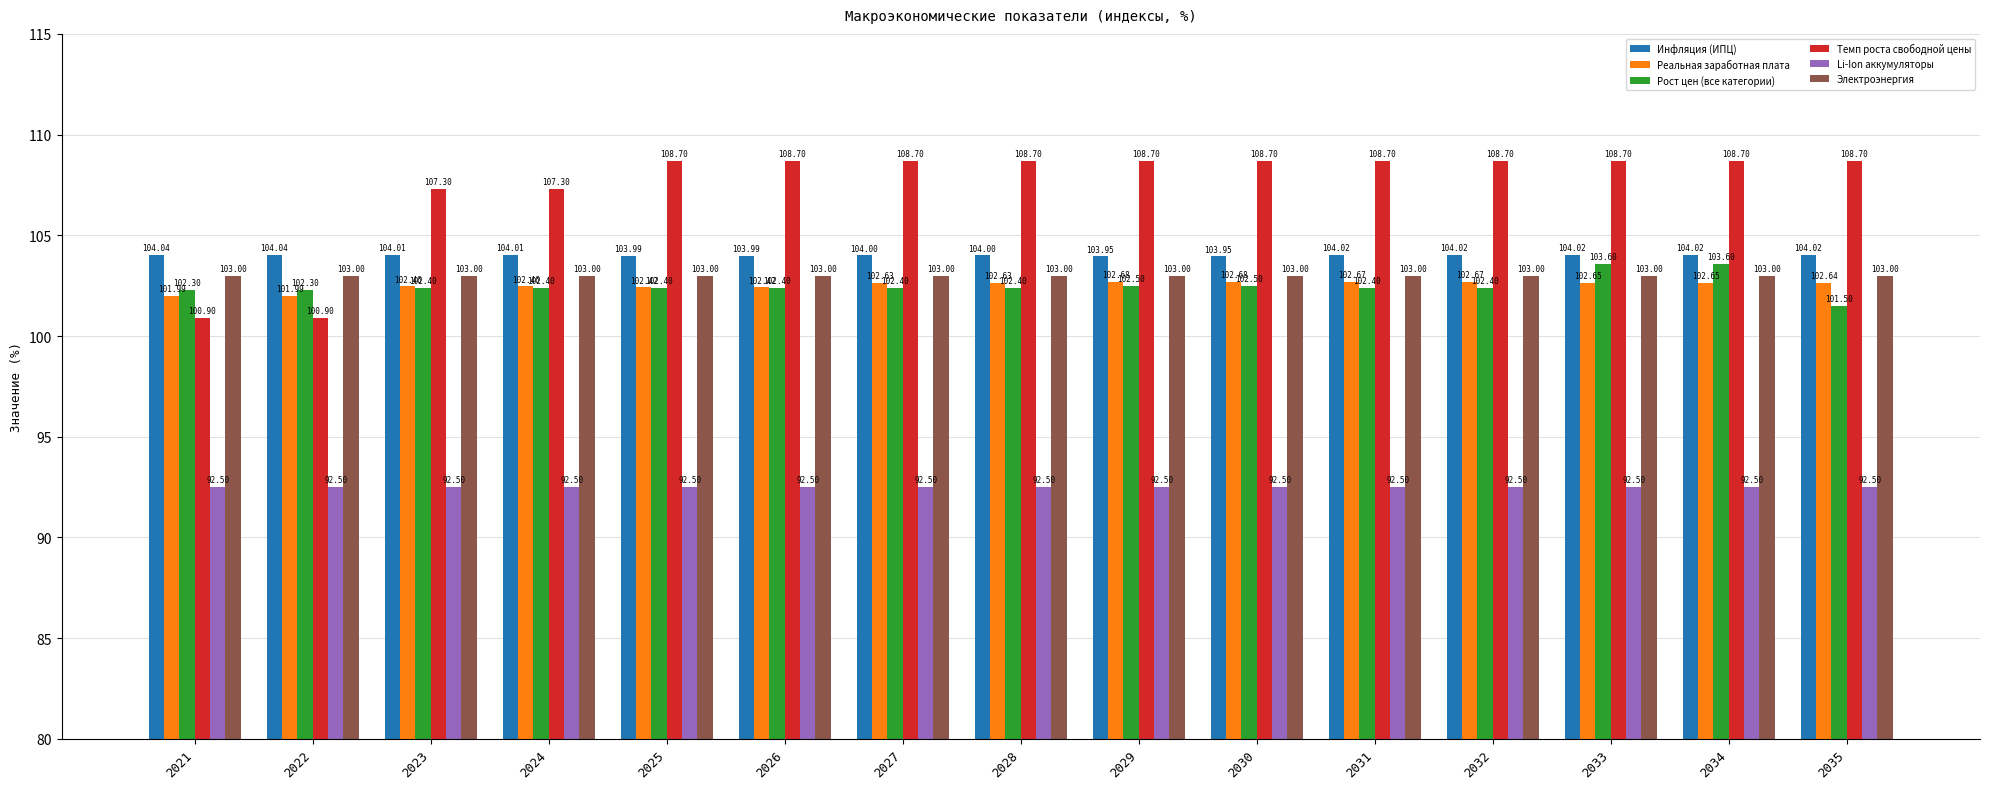

What is the approximate value of Li-Ion аккумуляторы at 2032?

92.5